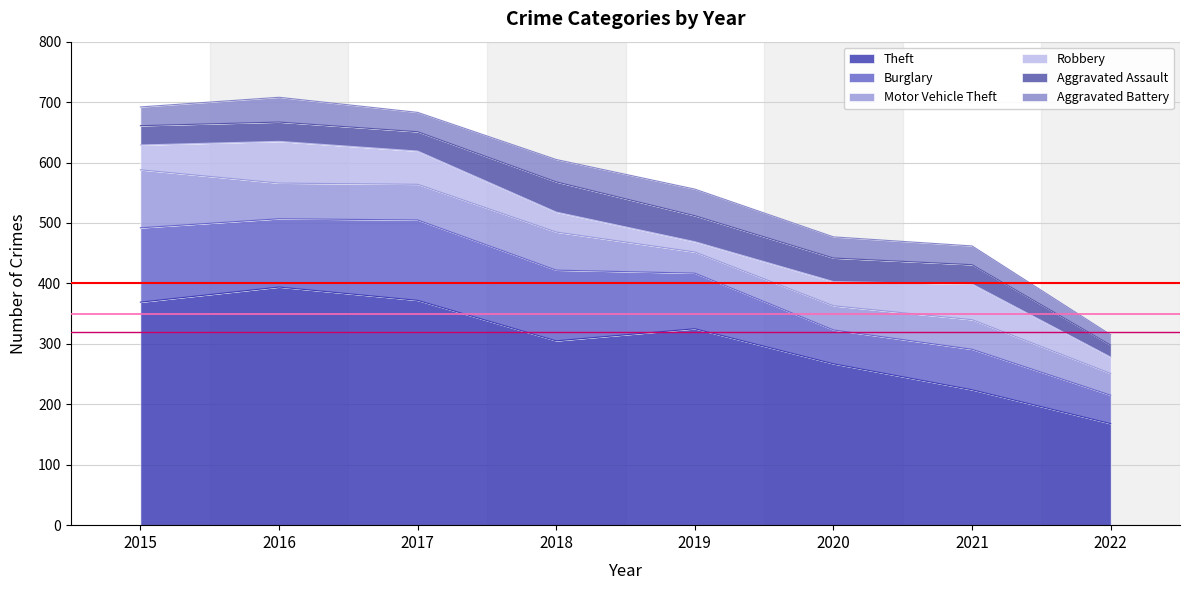

Where is Theft nearest to the value 281?

2020